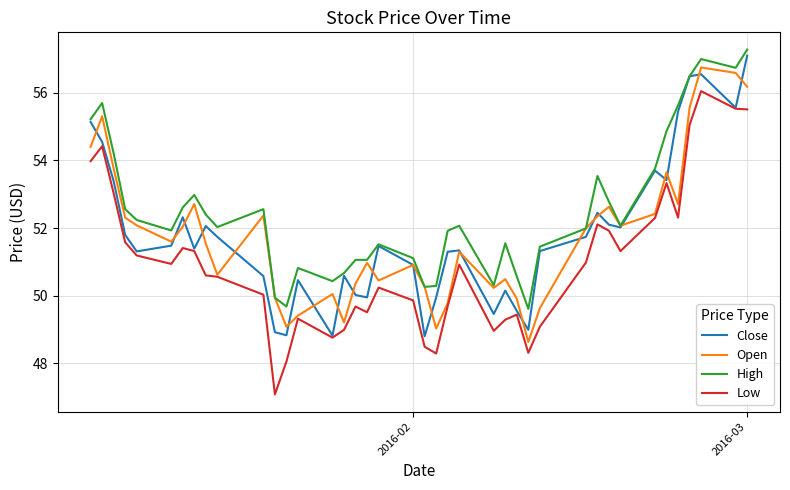

What is the average value of the High series?

52.5